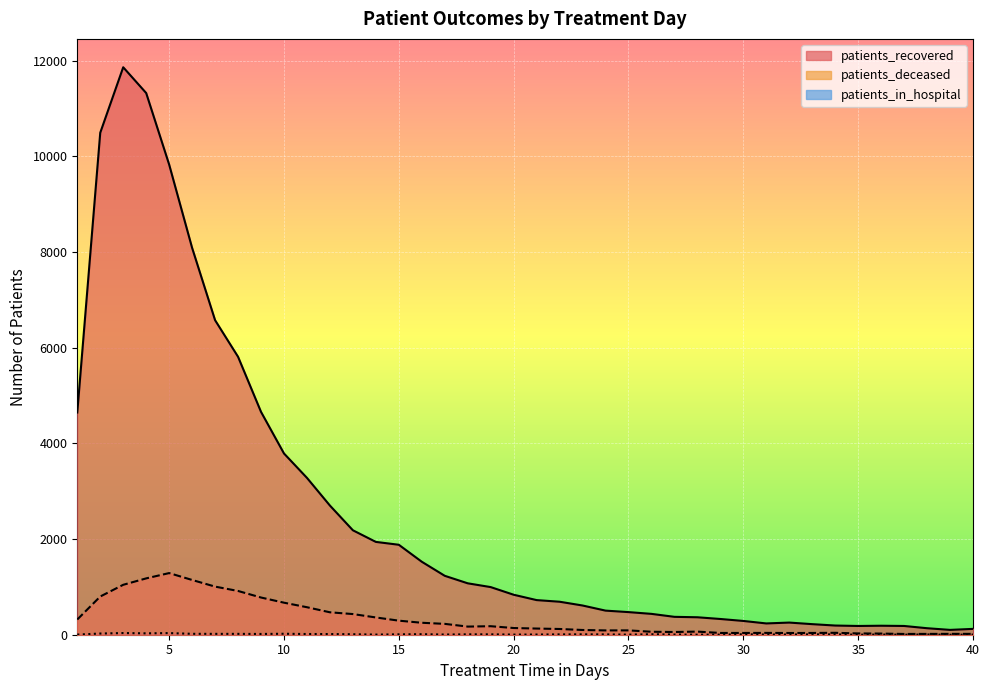

Does the chart display data point markers on the line(s)?

No